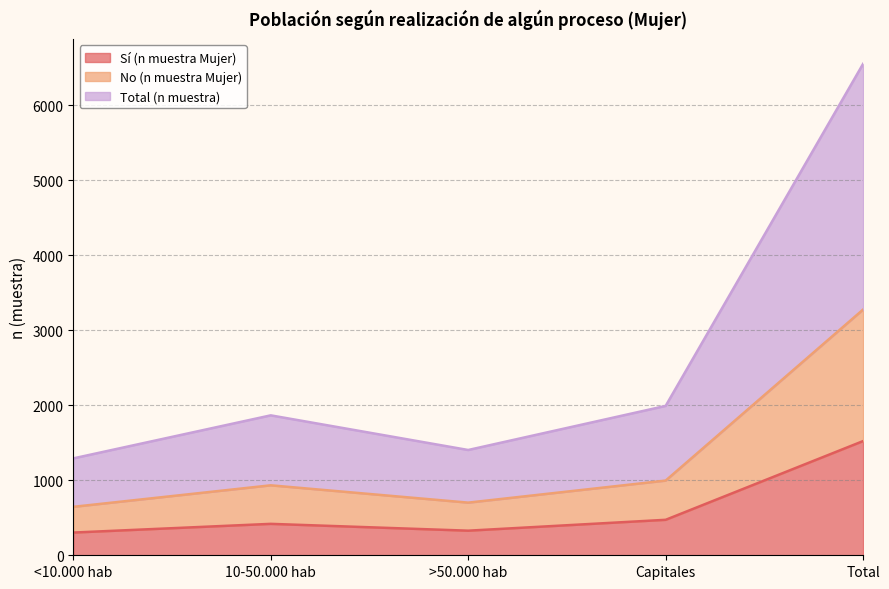

The value of Sí (n muestra Mujer) at Capitales is 473. True or false?

True